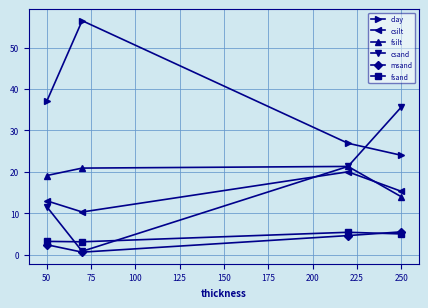

True or false: fsilt has more than 2 points higher than both neighbors.

False